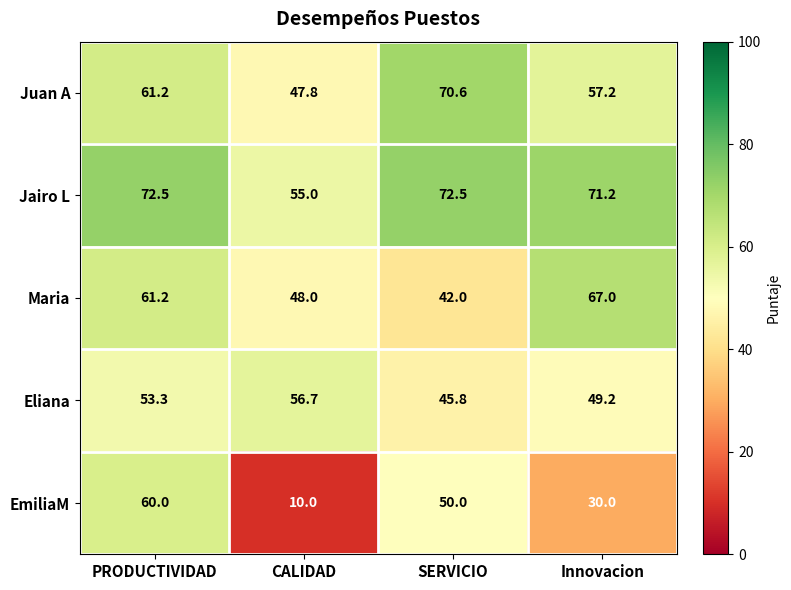

The Maria series shows 44.0 at Innovacion. True or false?

False